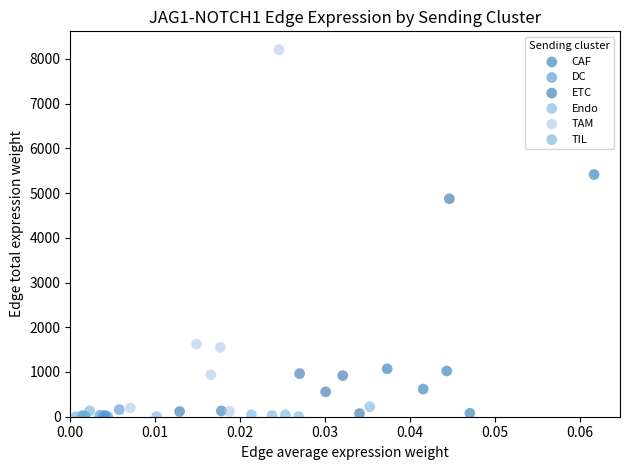

Which series has the largest Y range (max minus min)?

TAM